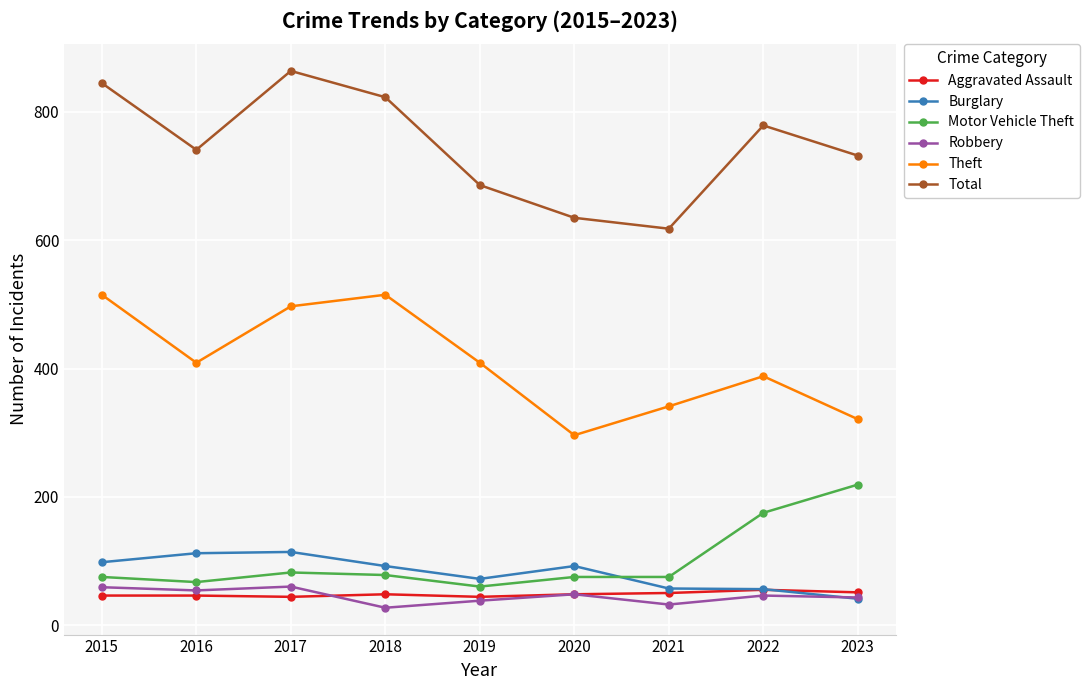

What is the sum of all Robbery values?

407